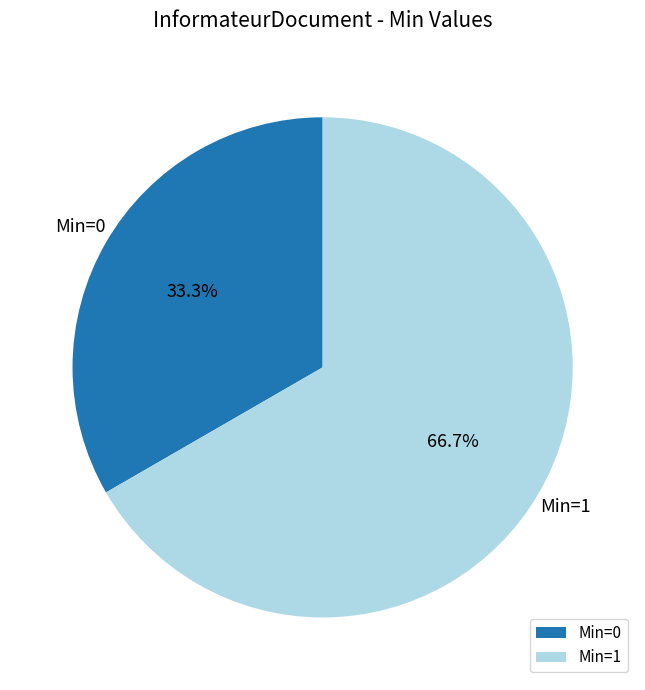

Count the number of slices in the pie.

2